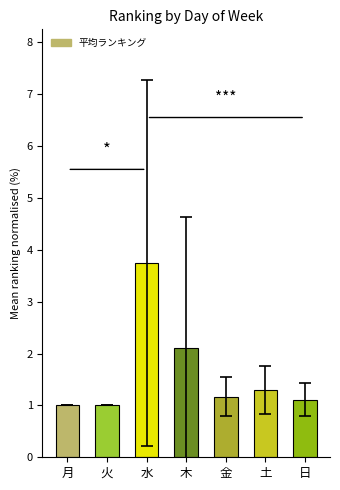

Are the bars grouped side by side (vs. stacked)?

No